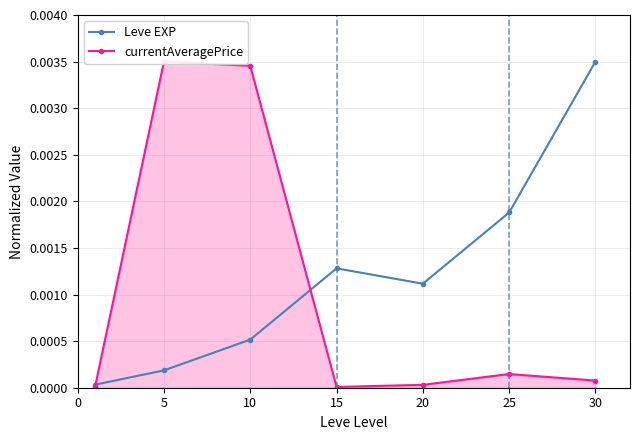

How many times do currentAveragePrice and Leve EXP cross each other?

2